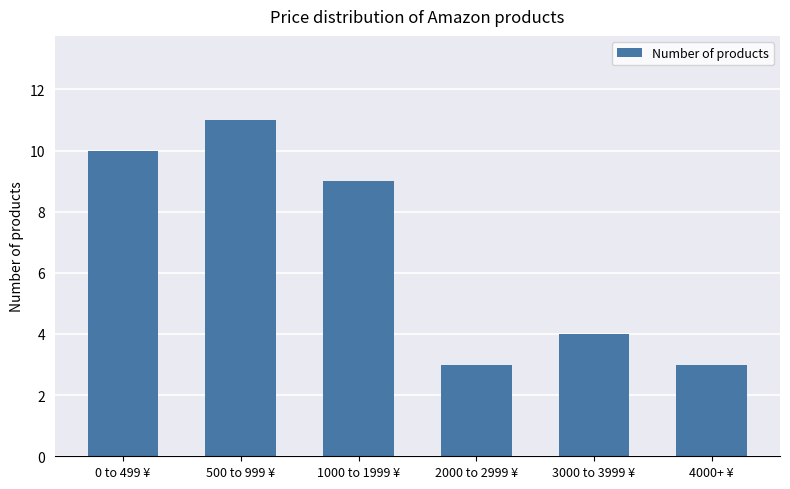

Does the chart contain any negative values?

No